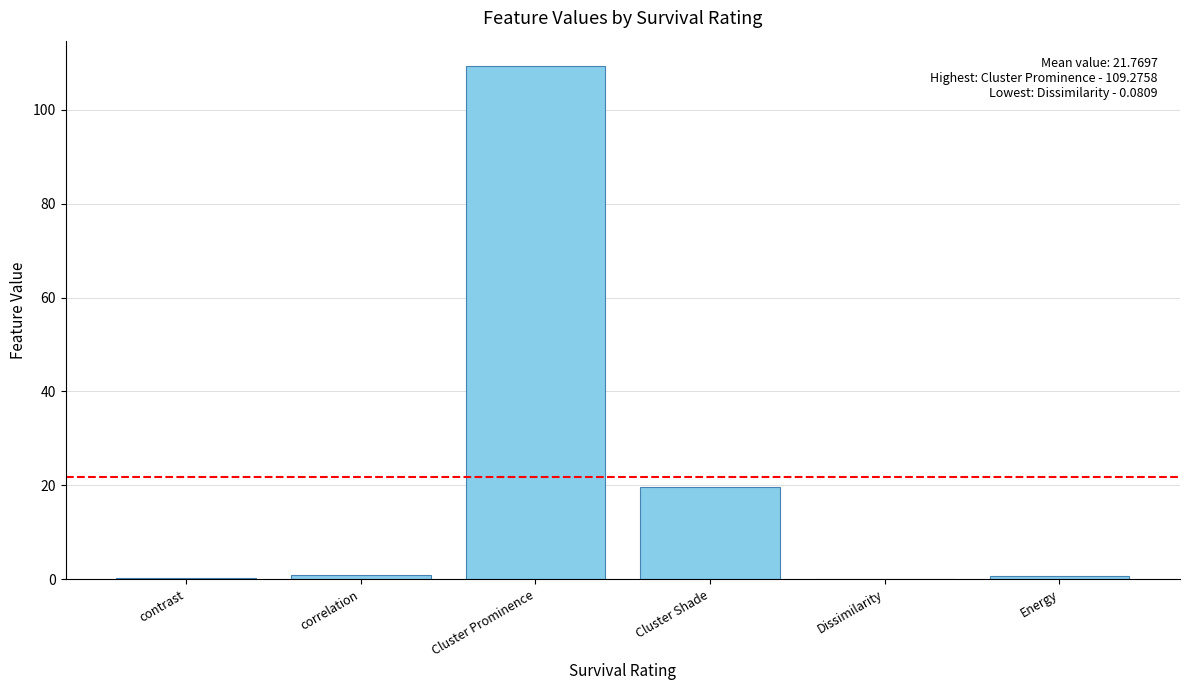

What is the change in value from contrast to Energy?

+0.4